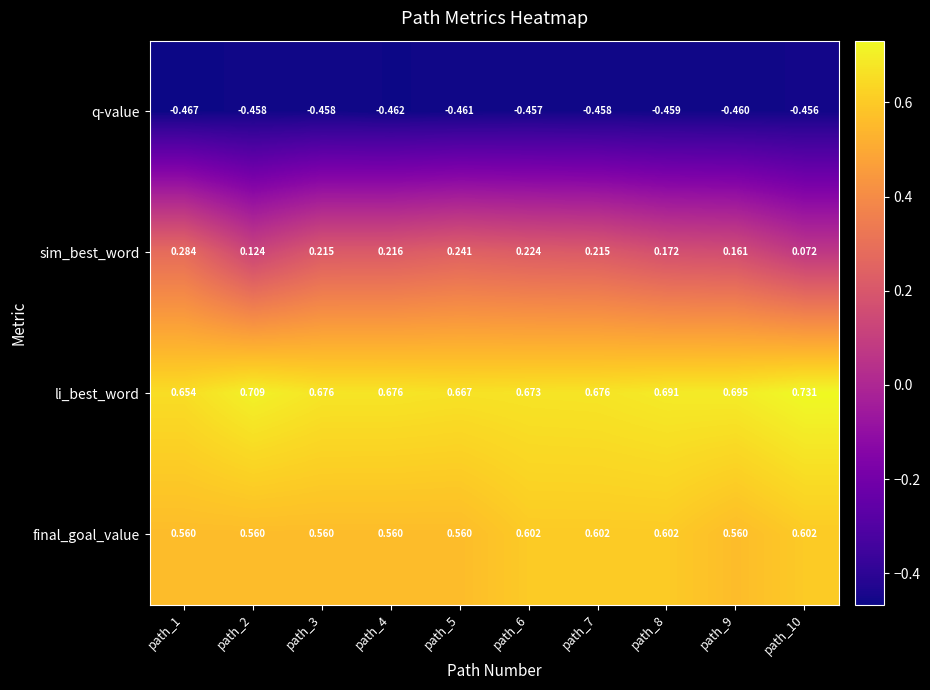

At path_6, list the series in order from largest to smallest.

li_best_word, final_goal_value, sim_best_word, q-value